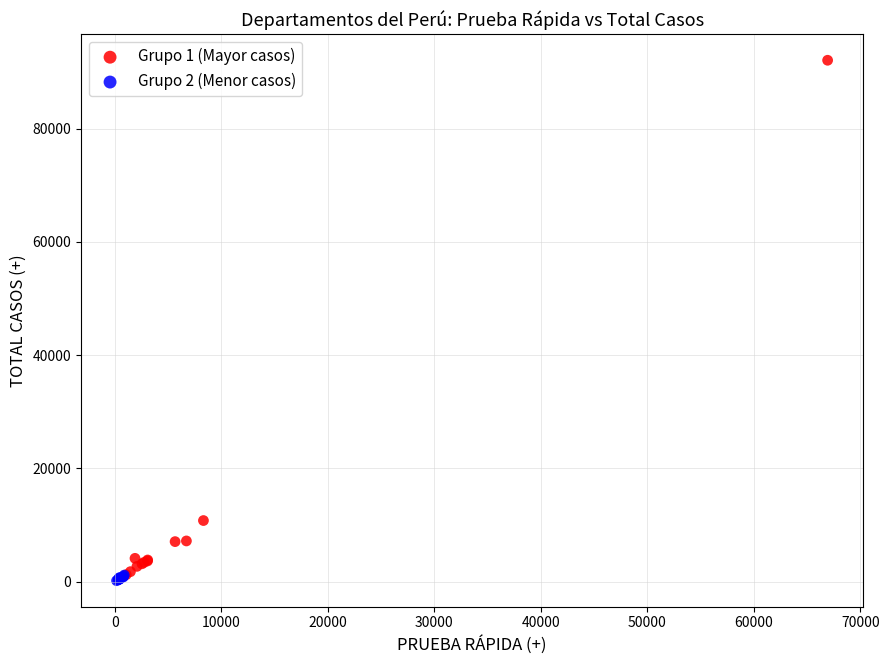

What are all the series names shown in the legend?

Grupo 1 (Mayor casos), Grupo 2 (Menor casos)